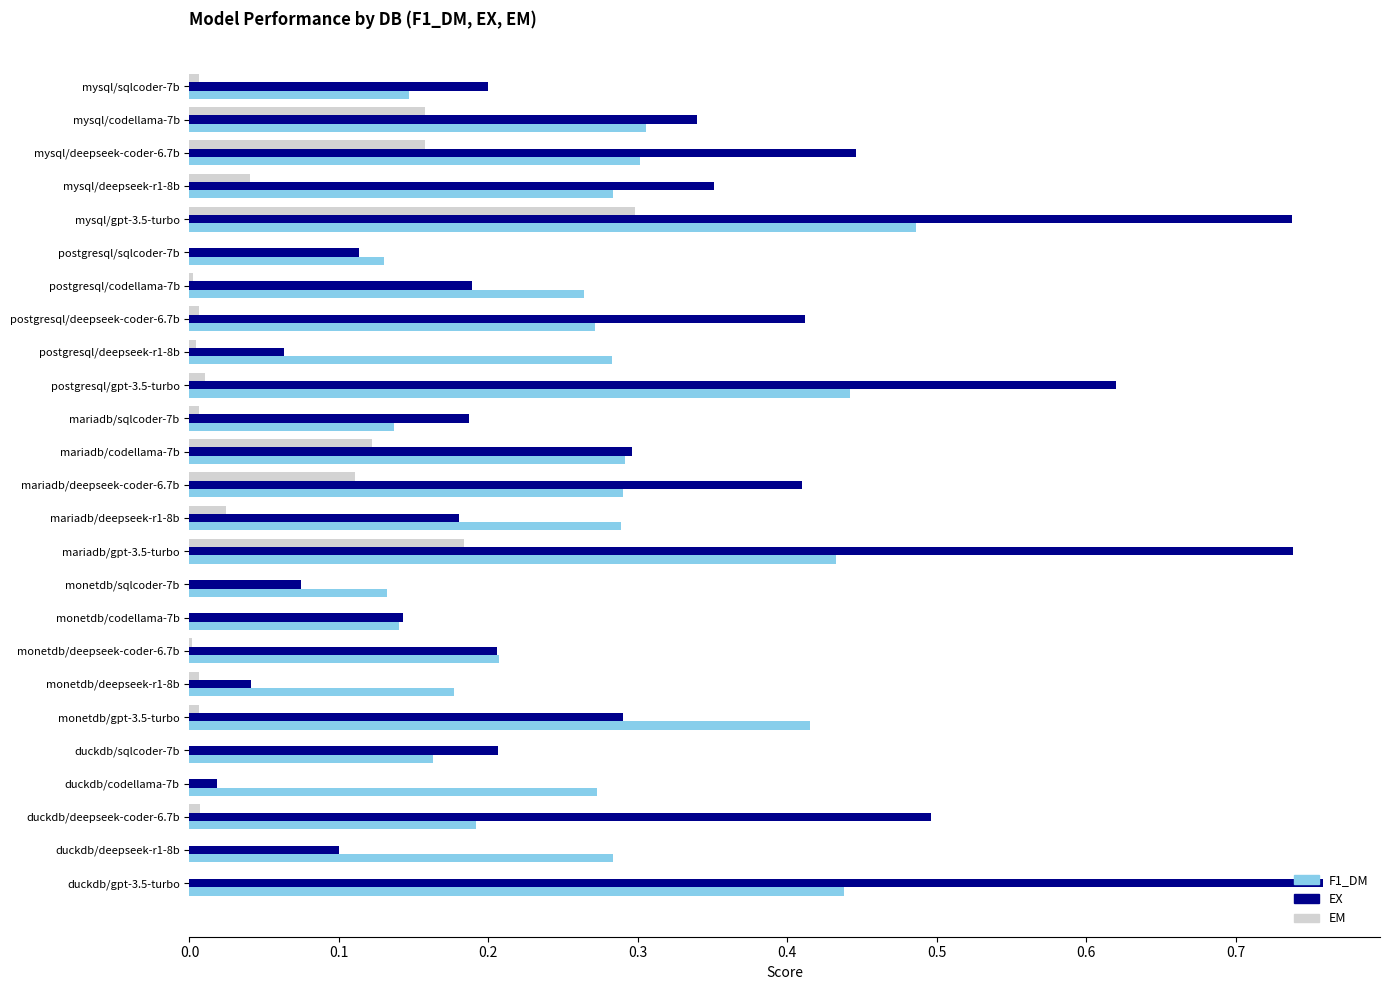

What is the sum of all EX values?

7.6